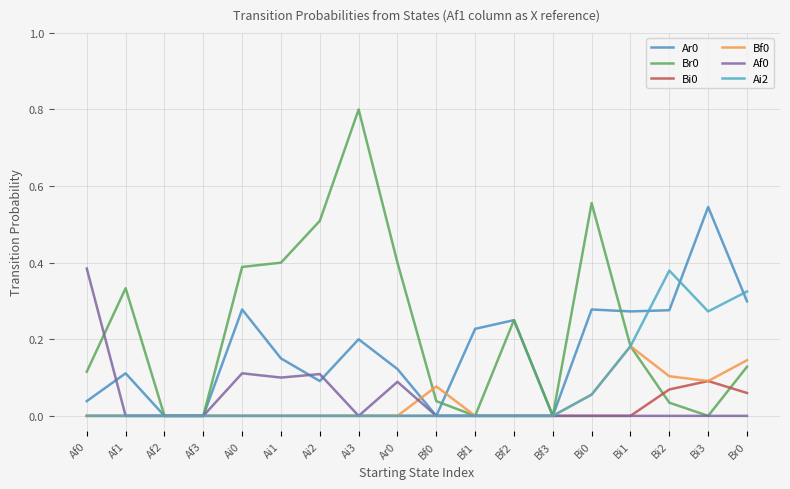

True or false: Ar0 and Af0 cross at least once.

True